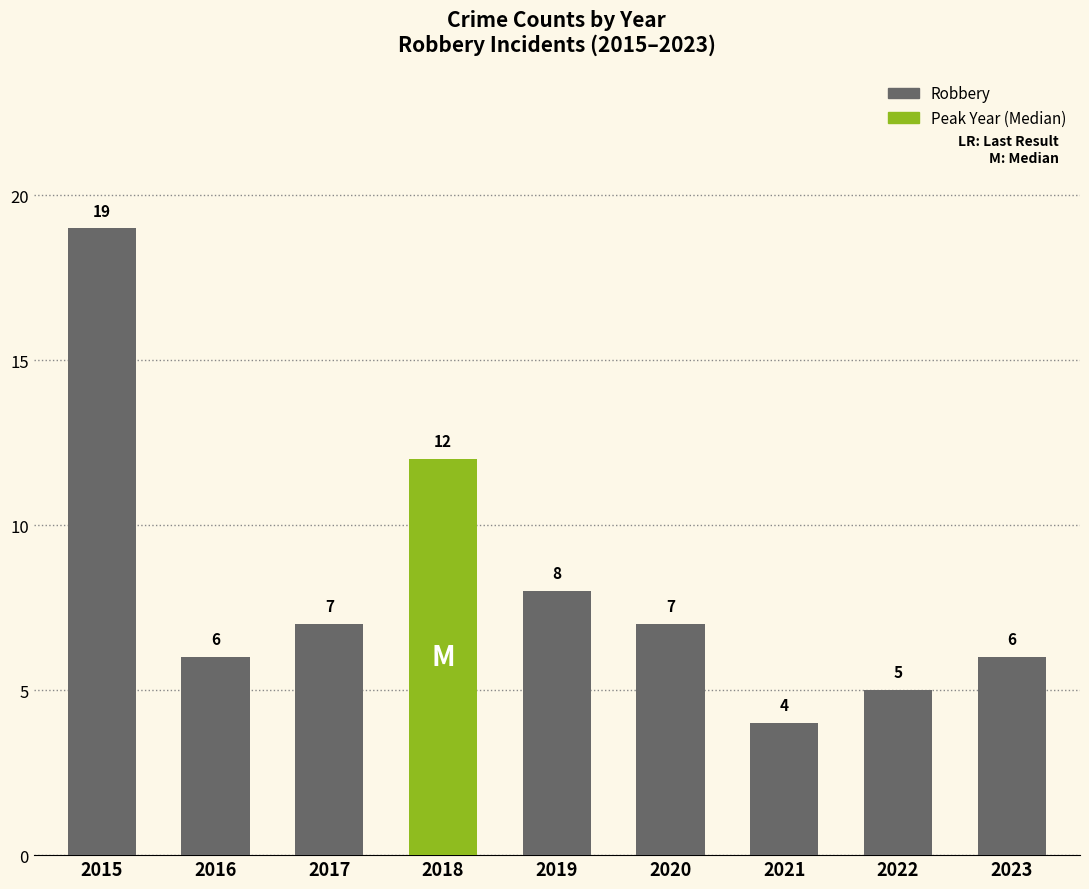

What is the sum of all values?

74